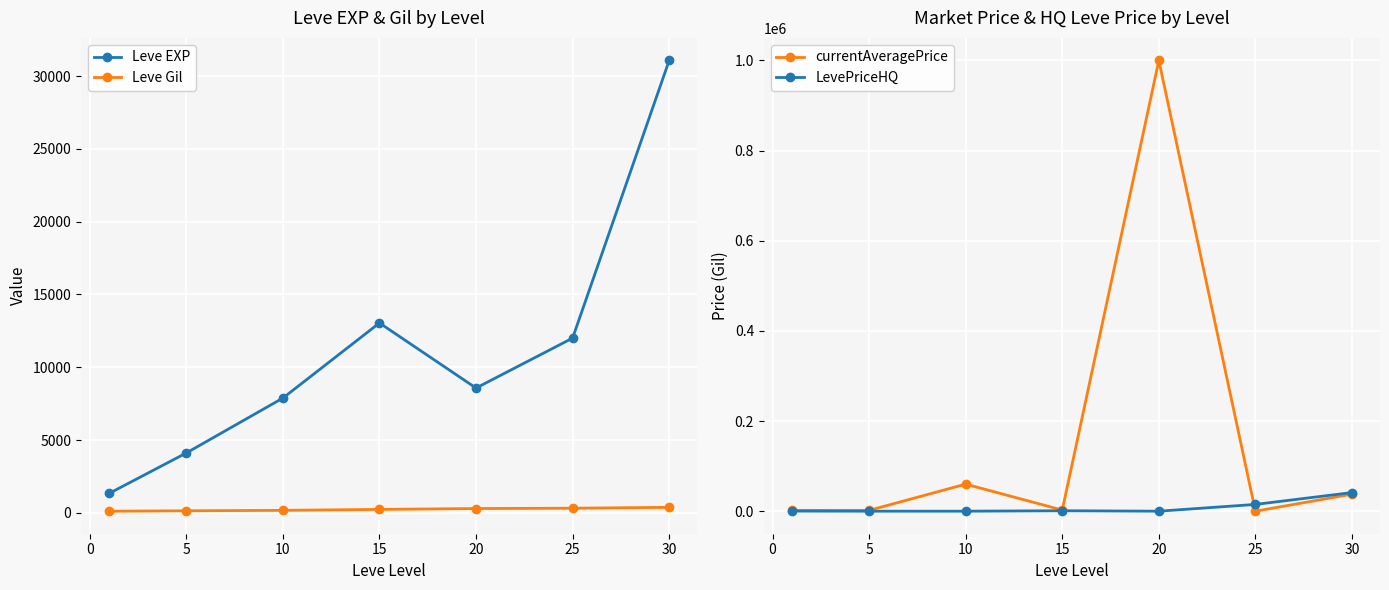

Is the value of Leve Gil at 25 greater than the value of Leve EXP at 30?

No